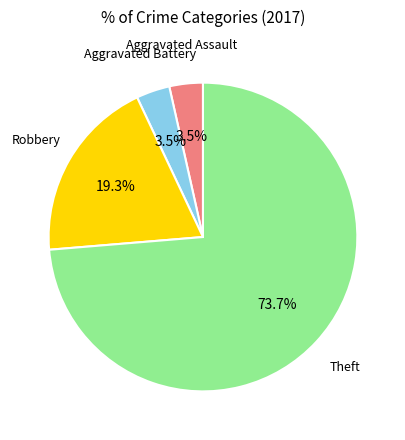

Is there any slice that represents more than half of the pie?

Yes